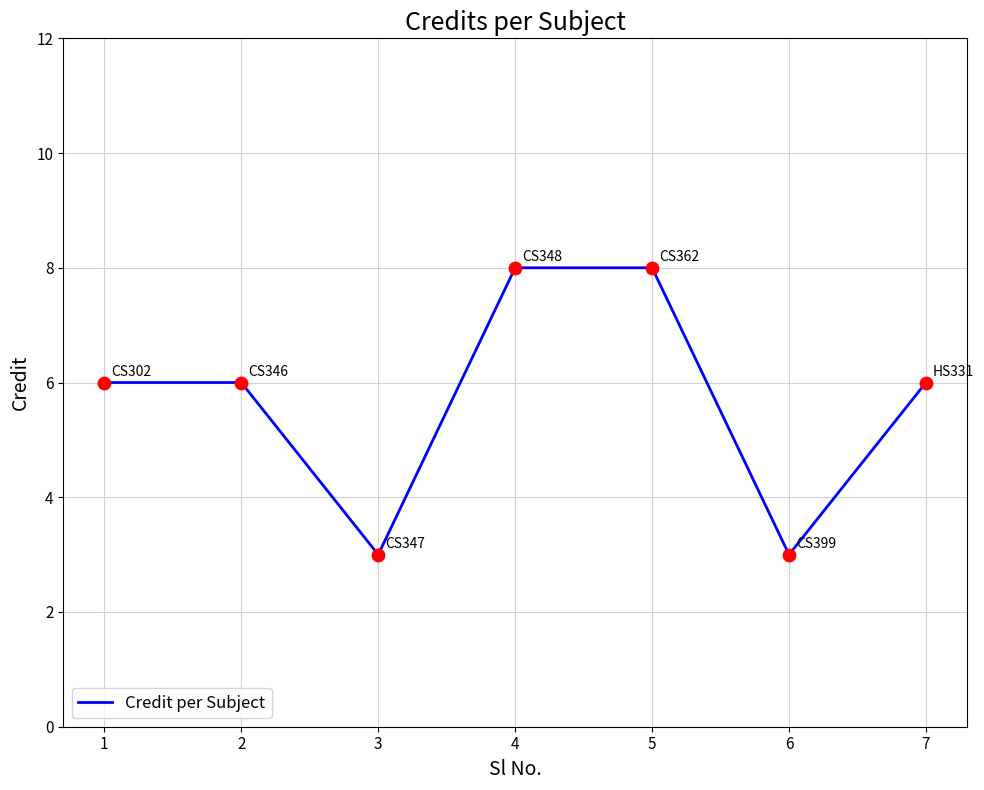

What is the ratio of the value at 4 to the value at 5?

1.0